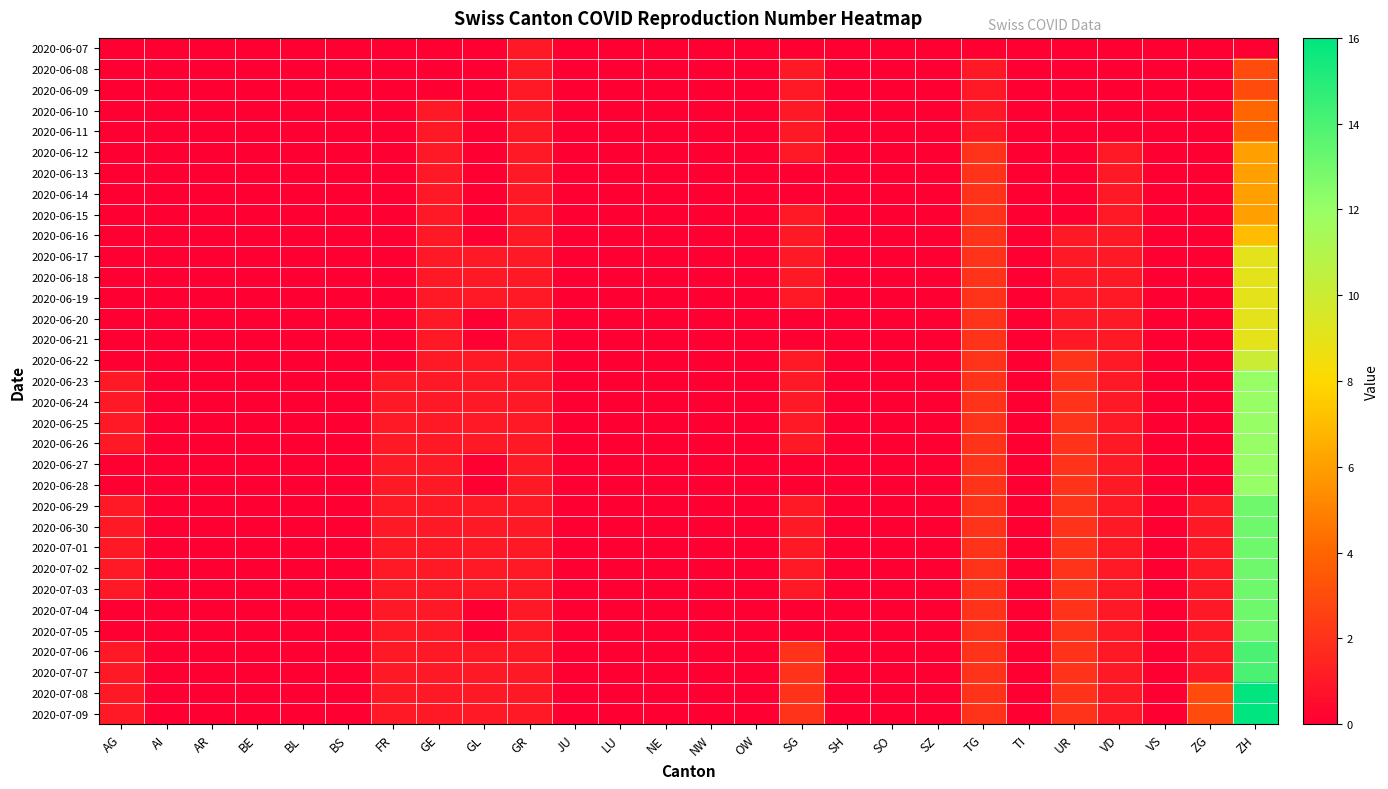

Which series has the largest range (max minus min)?

2020-07-08